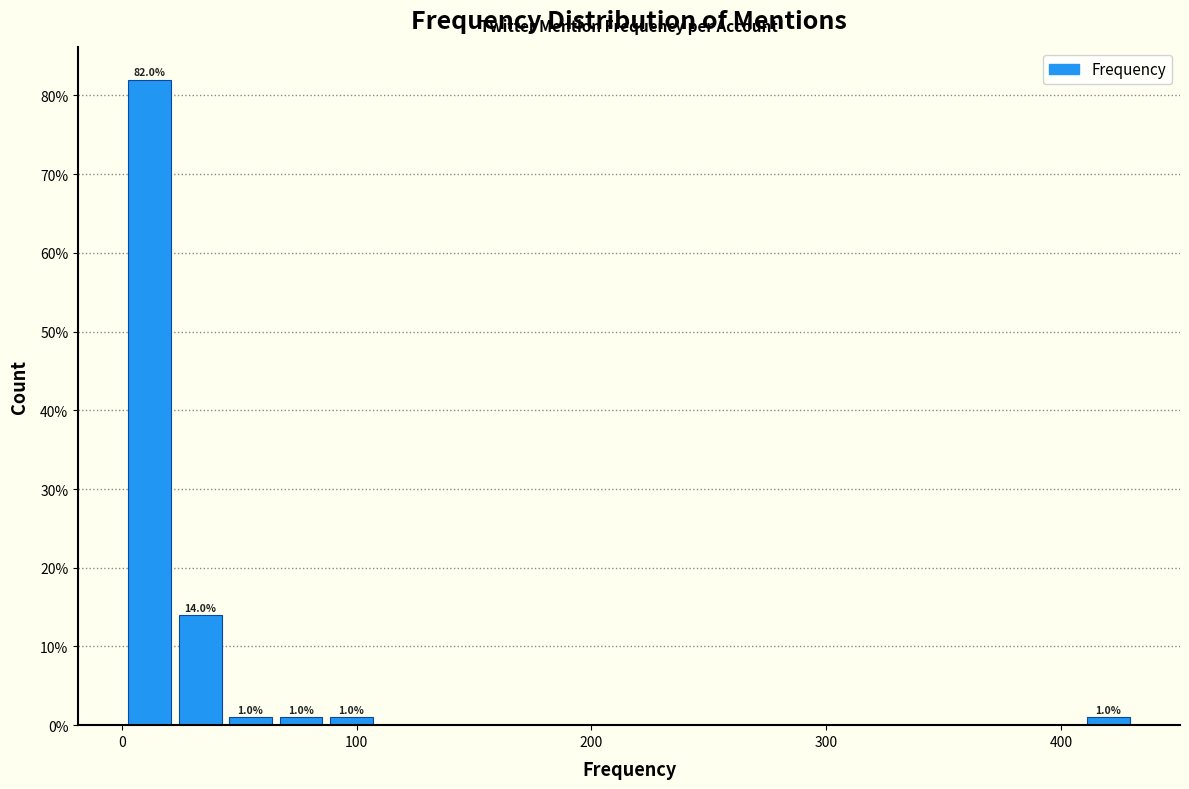

Around what value on the x-axis is the tallest bar? Give the approximate position of its centre, as read against the axis.

10